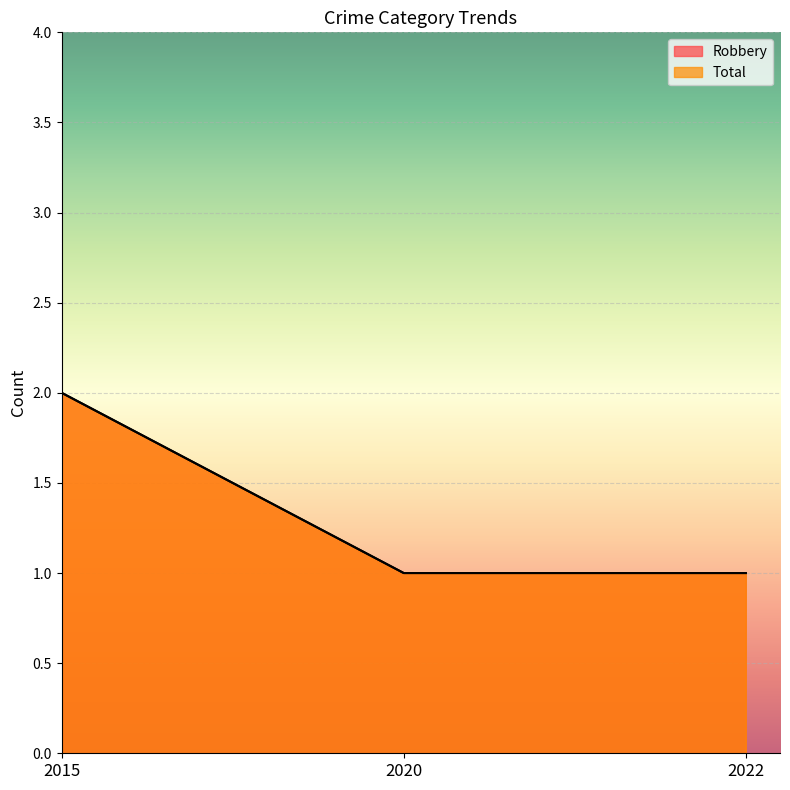

Reading left to right, extract all data points from this chart.

Robbery: 2	1	1
Total: 2	1	1